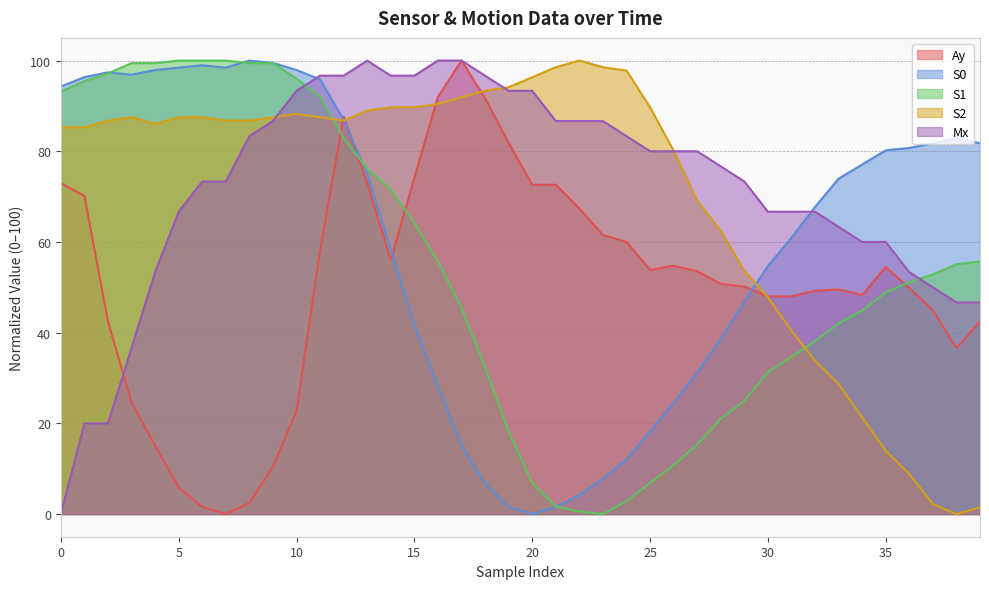

What is the value of the Ay point at the 28th from the left?

53.5